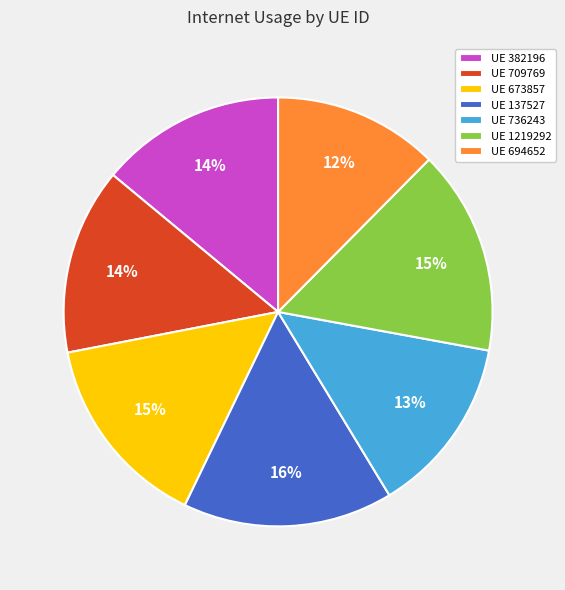

How many slices are in this pie chart?

7